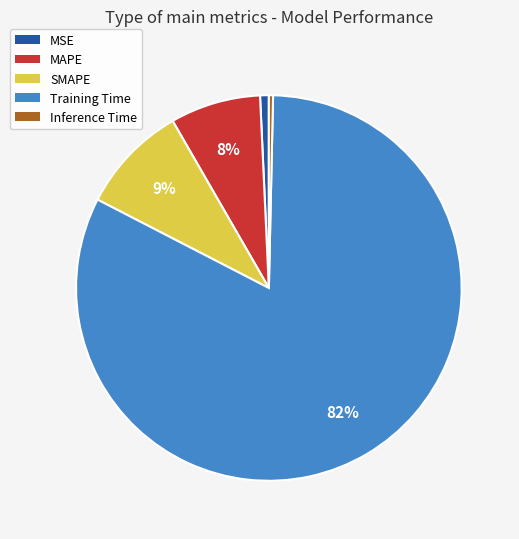

Which category has the biggest portion of the pie?

Training Time